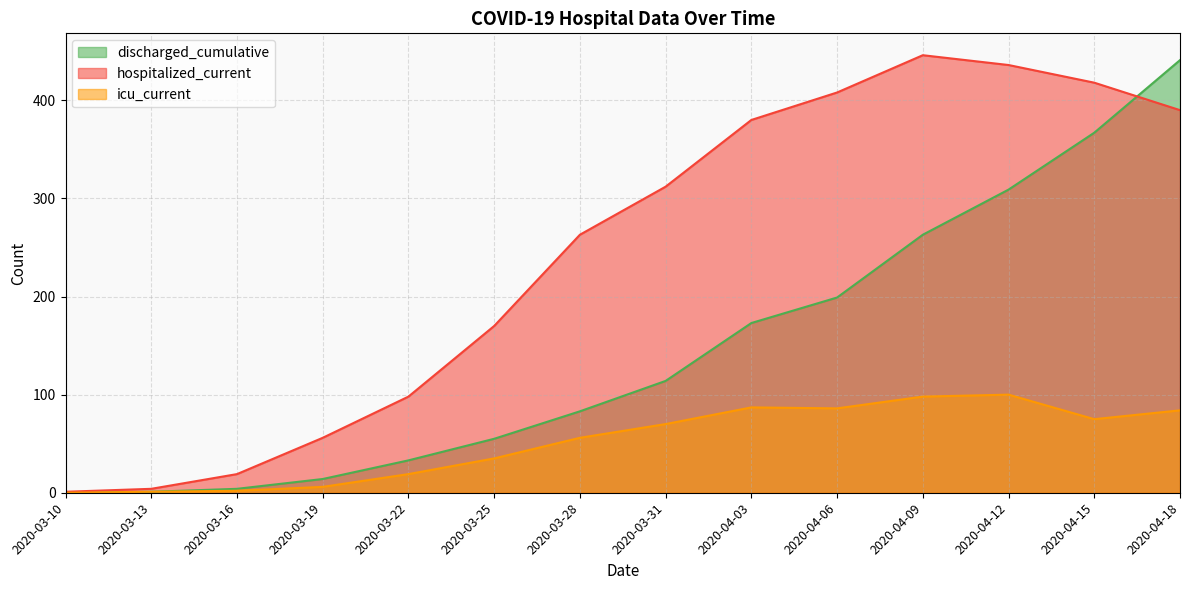

At how many categories does at least one series exceed 426?

3